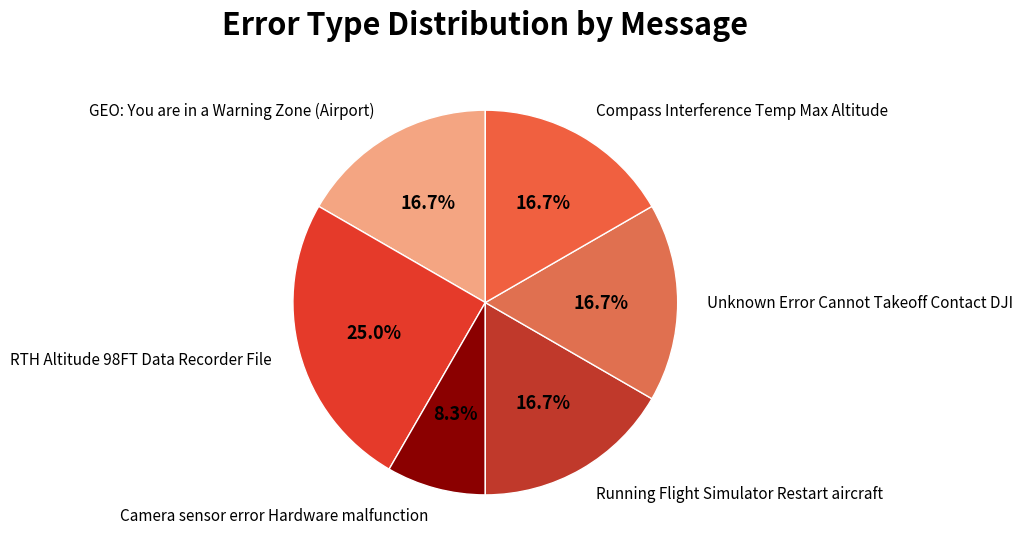

How many slices are in this pie chart?

6